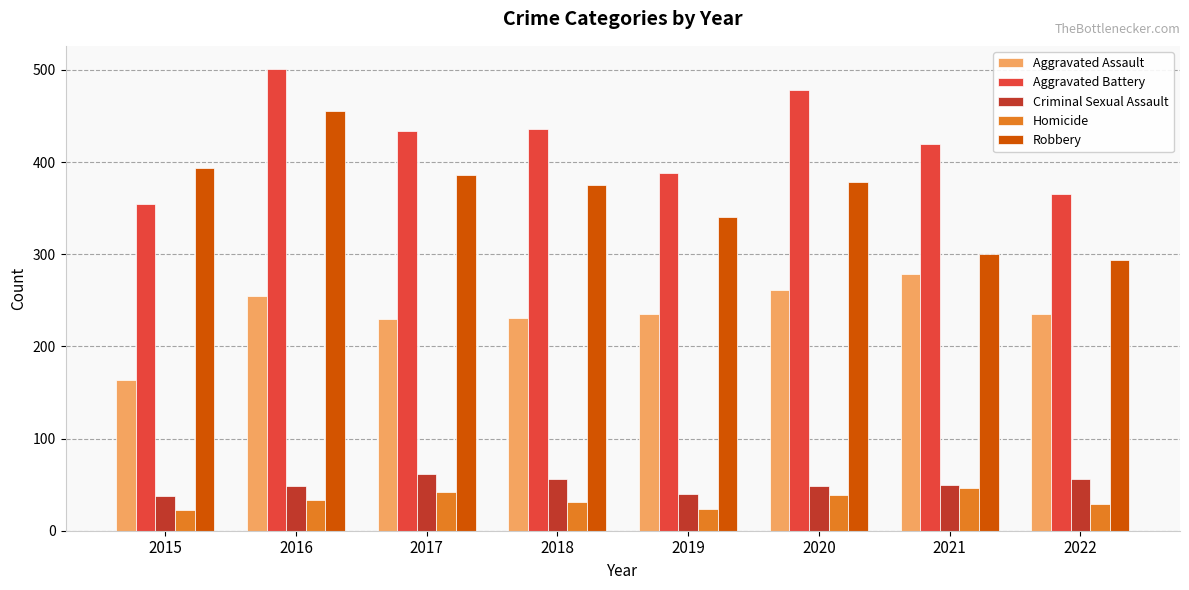

At which label does Criminal Sexual Assault reach its peak?

2017